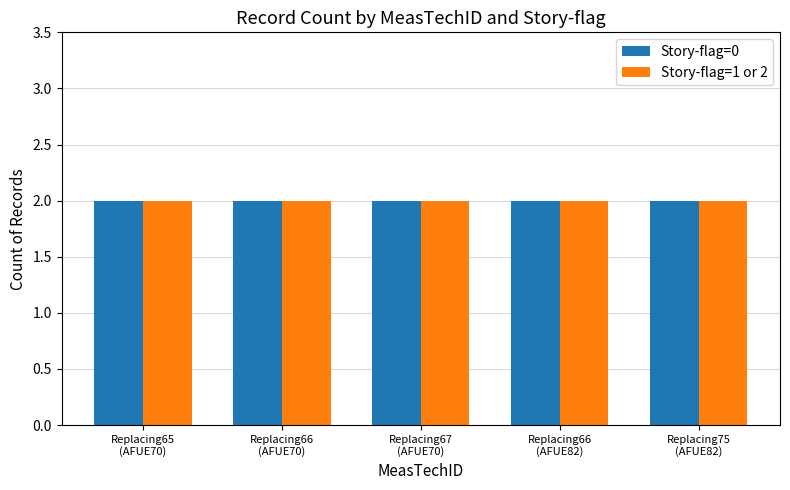

How many groups of bars are there?

5